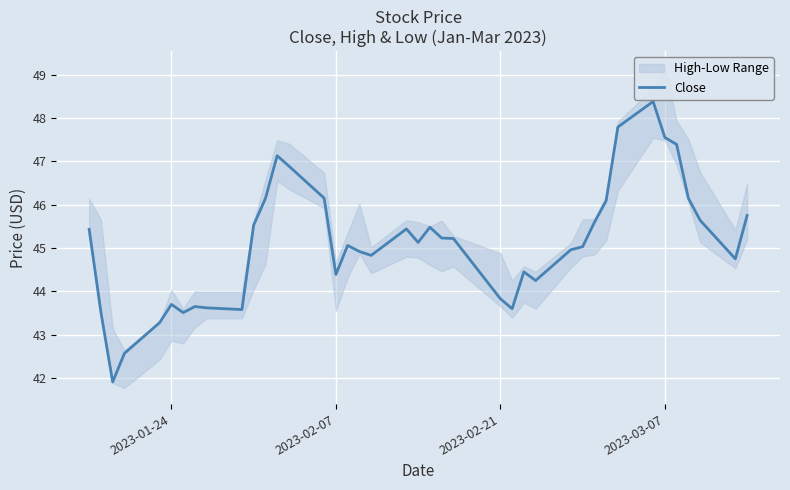

True or false: Close has a value of 47.5 at 2023-03-07.

True